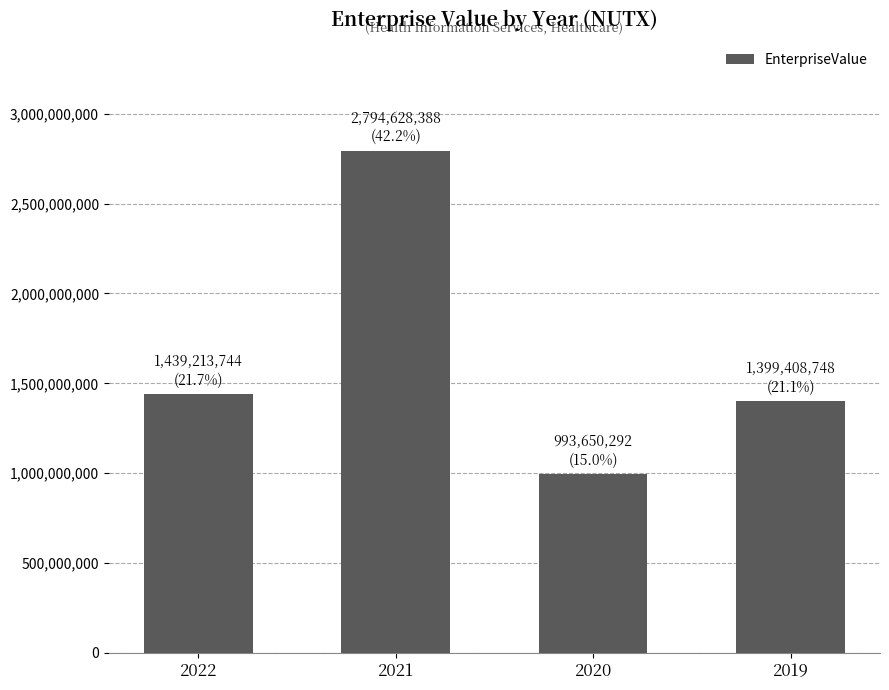

Reading left to right, transcribe all the data shown in this chart.

2022=1439213744.1	2021=2794628387.9	2020=993650291.9	2019=1399408748.0